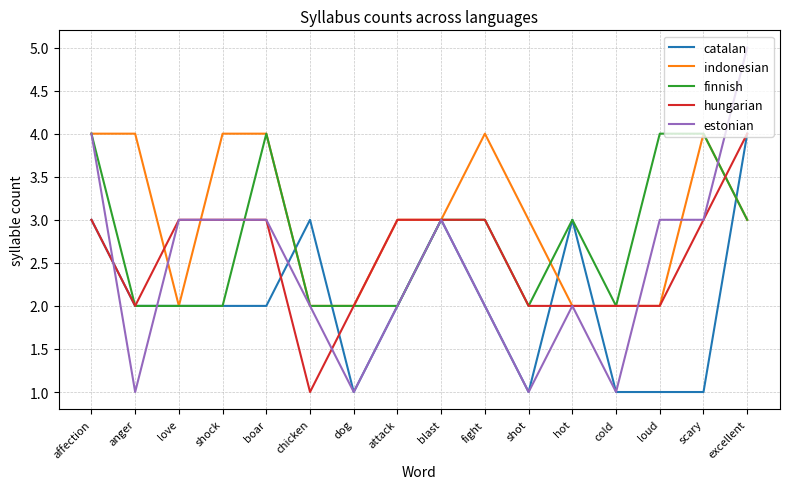

What is the difference between the catalan values at attack and loud?

1